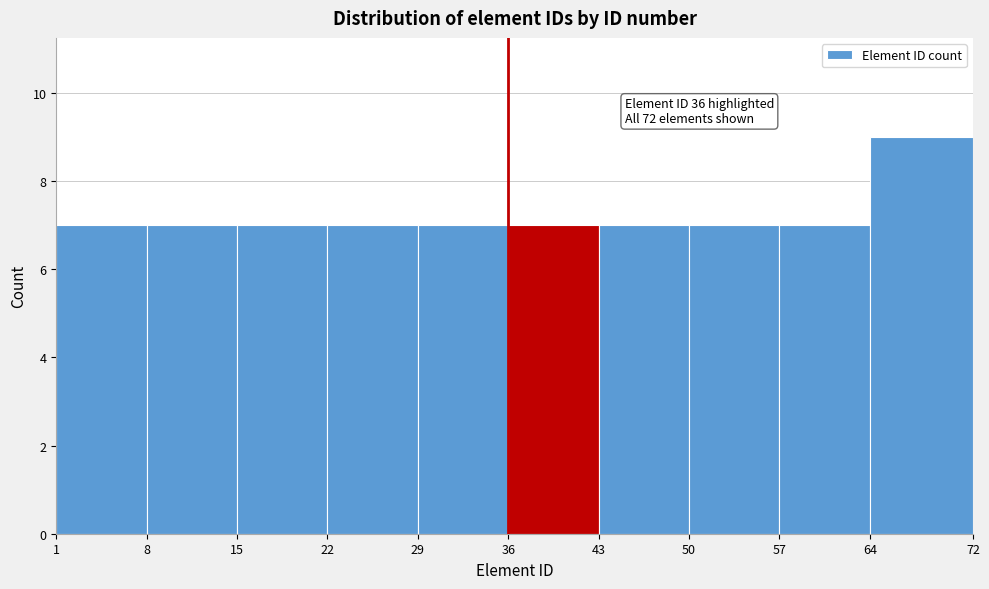

Which range on the x-axis has the tallest bar?

64 to 72